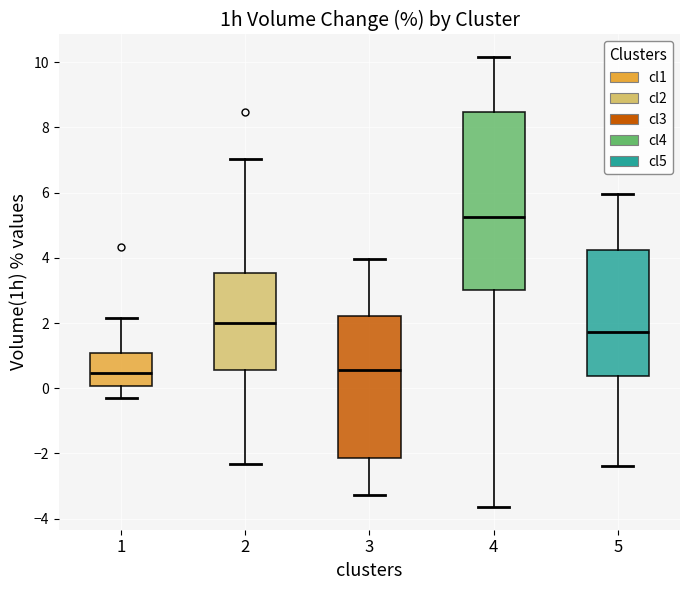

Comparing the boxes themselves (not the whiskers), which one is the tallest?

4